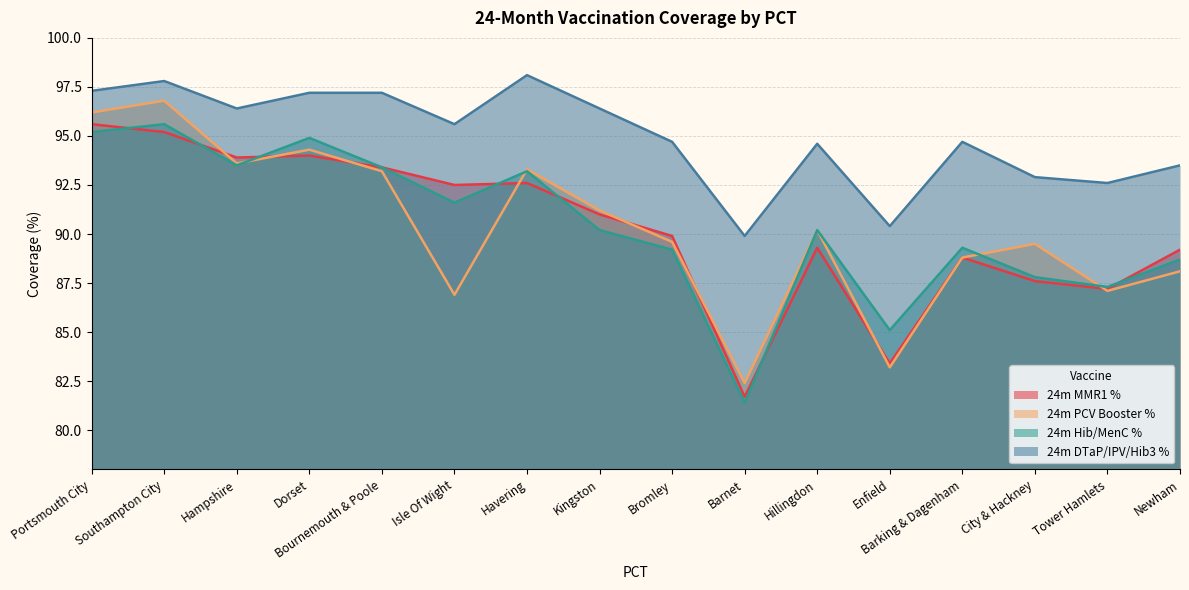

At Hillingdon, list the series in order from largest to smallest.

24m DTaP/IPV/Hib3 %, 24m PCV Booster %, 24m Hib/MenC %, 24m MMR1 %